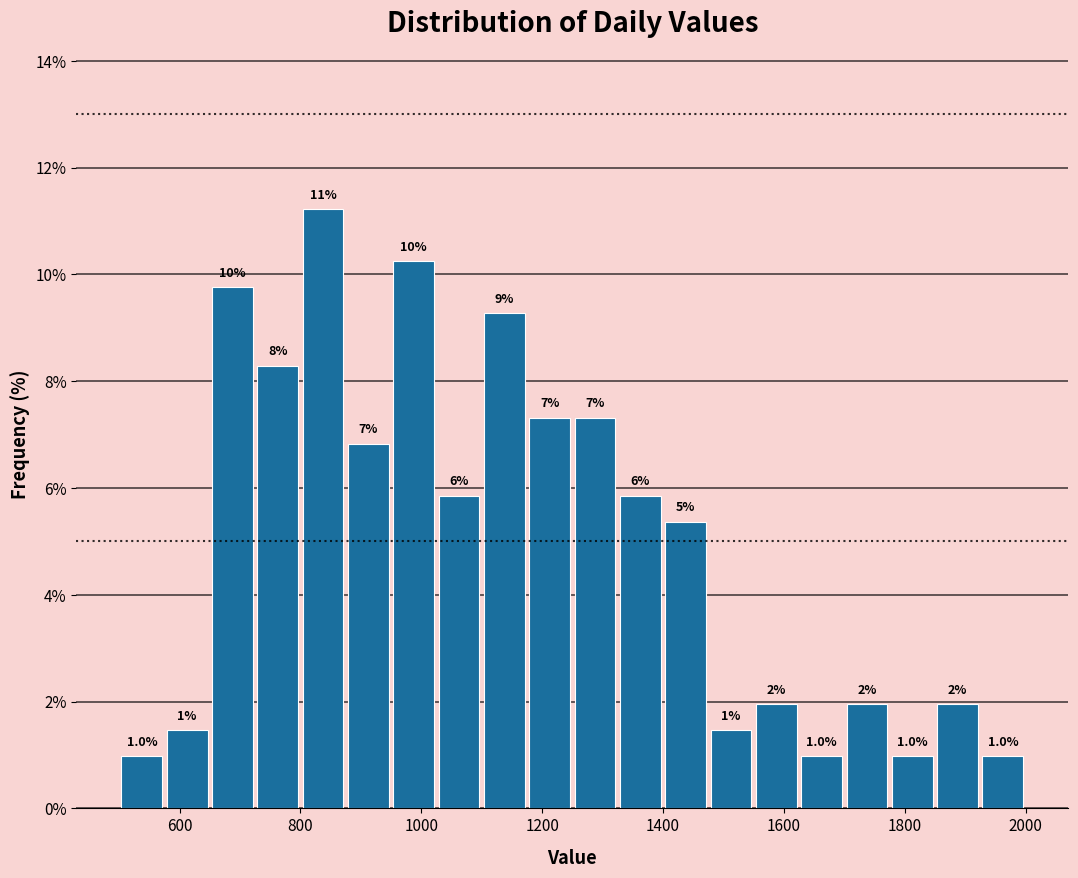

Read against the x-axis, roughly where is the centre of the tallest bar?

840